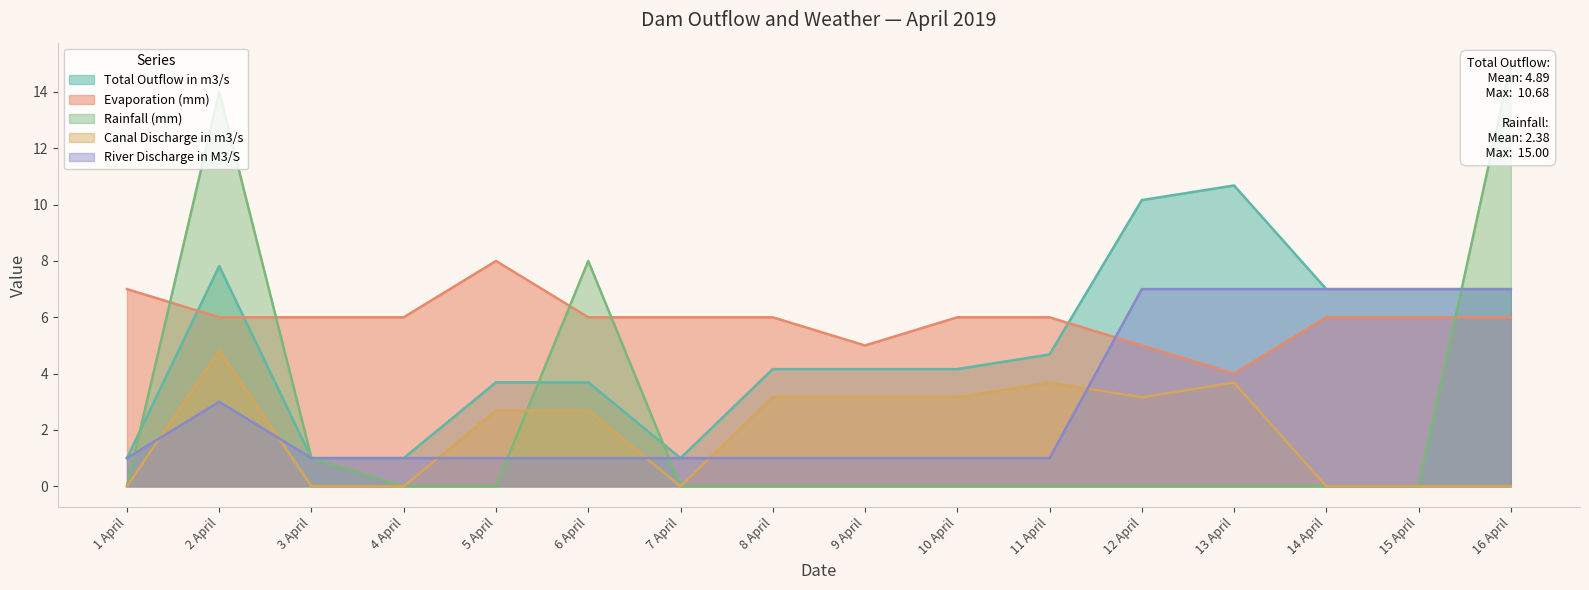

What is the total value across all series at 4 April?

8.0